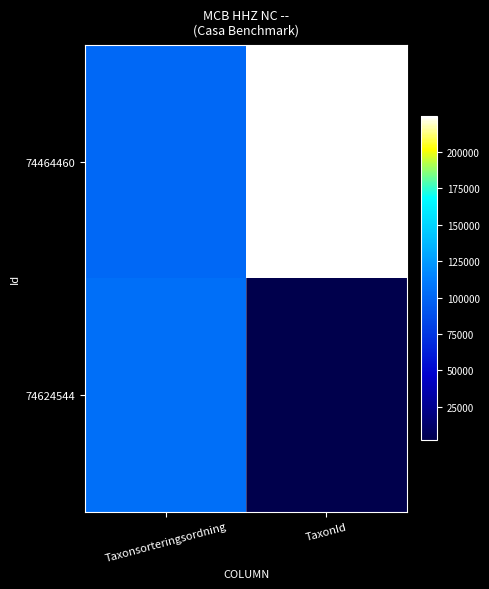

Which label corresponds to the largest value in the chart?

TaxonId